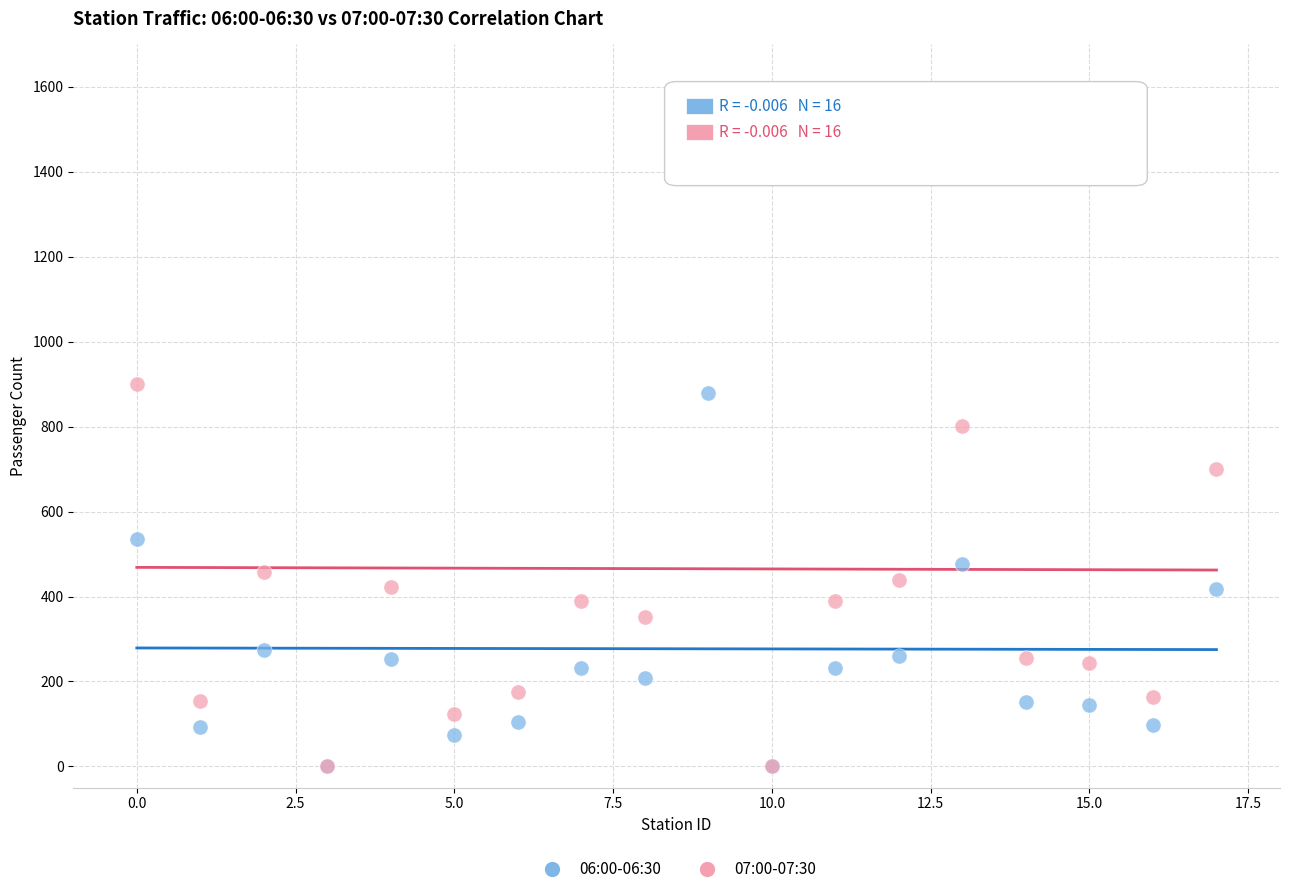

Which series has the largest Y range (max minus min)?

07:00-07:30